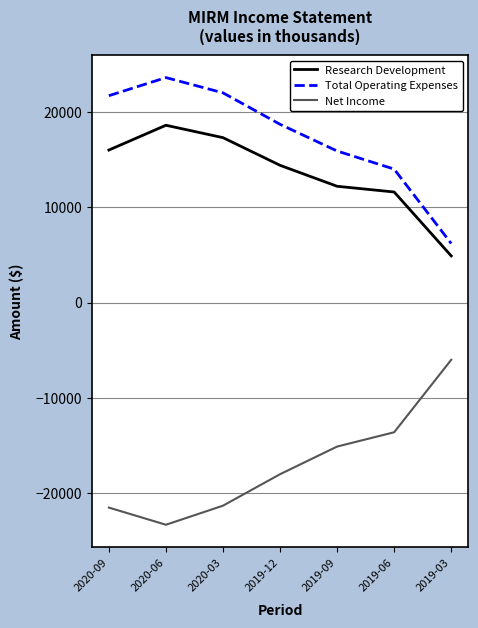

What are all the series names shown in the legend?

Research Development, Total Operating Expenses, Net Income